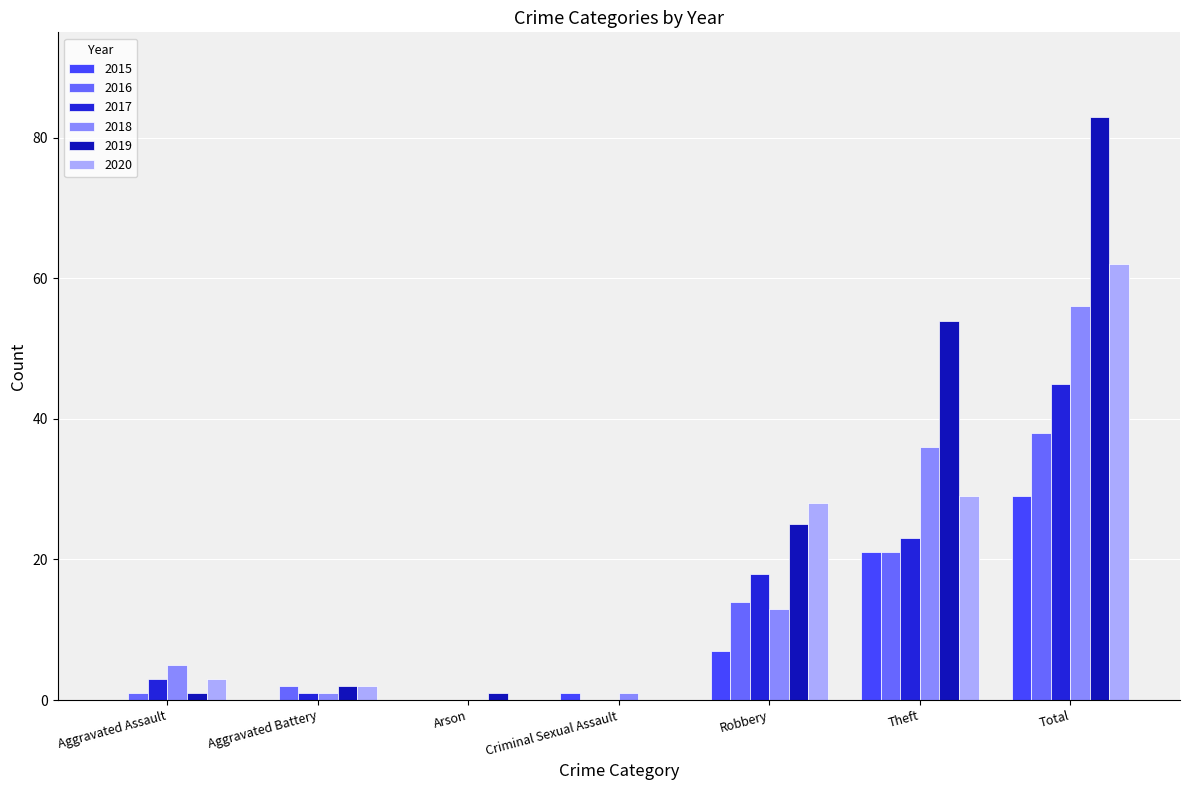

What is the average value of the 2017 series?

13